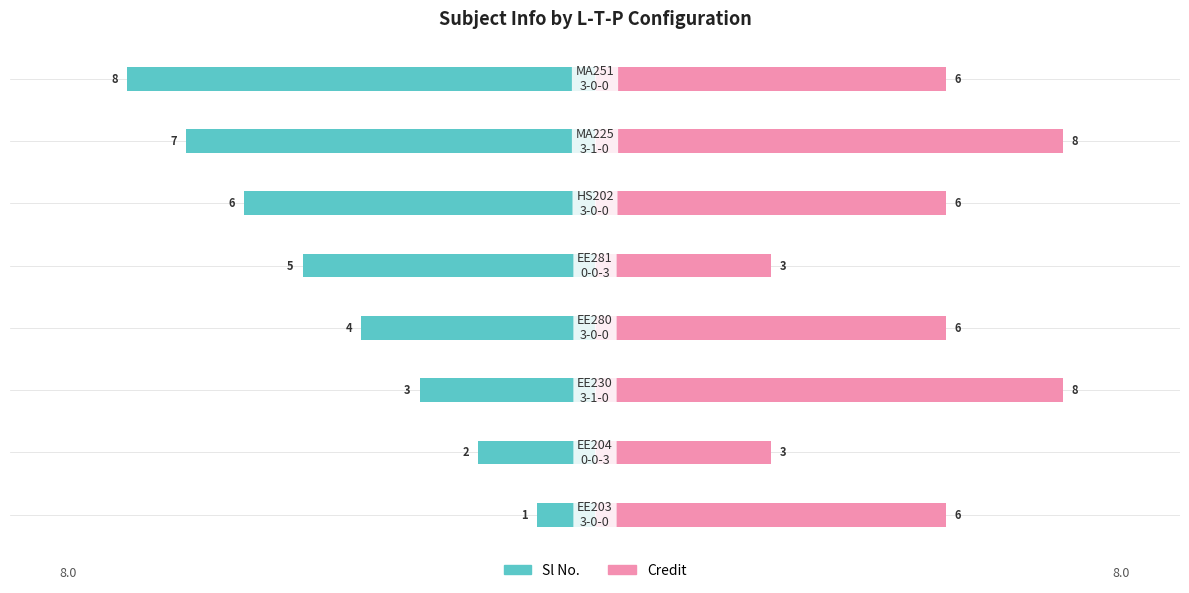

Reading left to right, extract all data points from this chart.

Sl No.: 1	2	3	4	5	6	7	8
Credit: 6	3	8	6	3	6	8	6